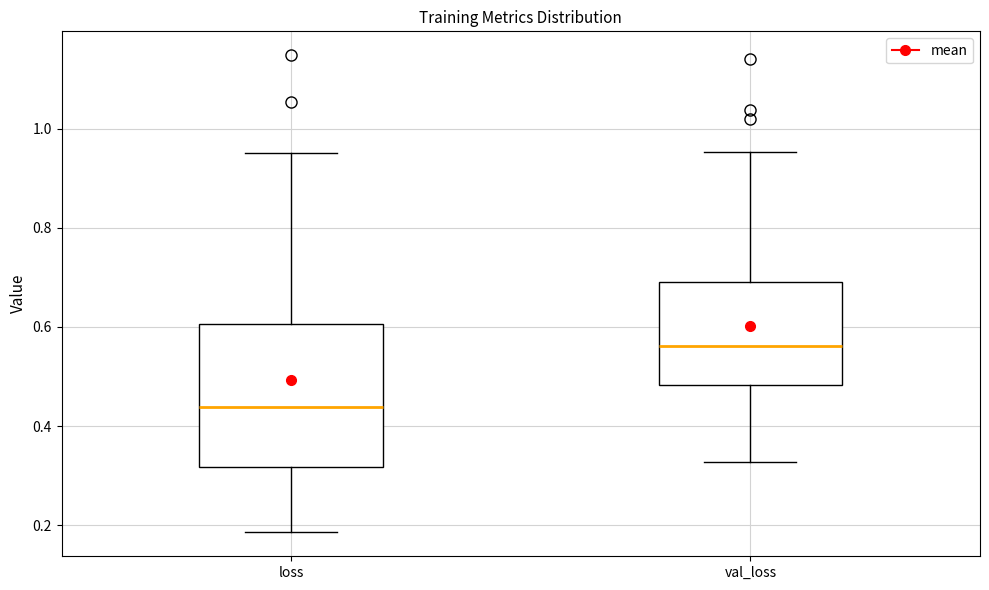

Where does the lower whisker of the box for loss end on the y-axis? The values are not printed on the chart, so give them approximately, as read against the axis.

0.18